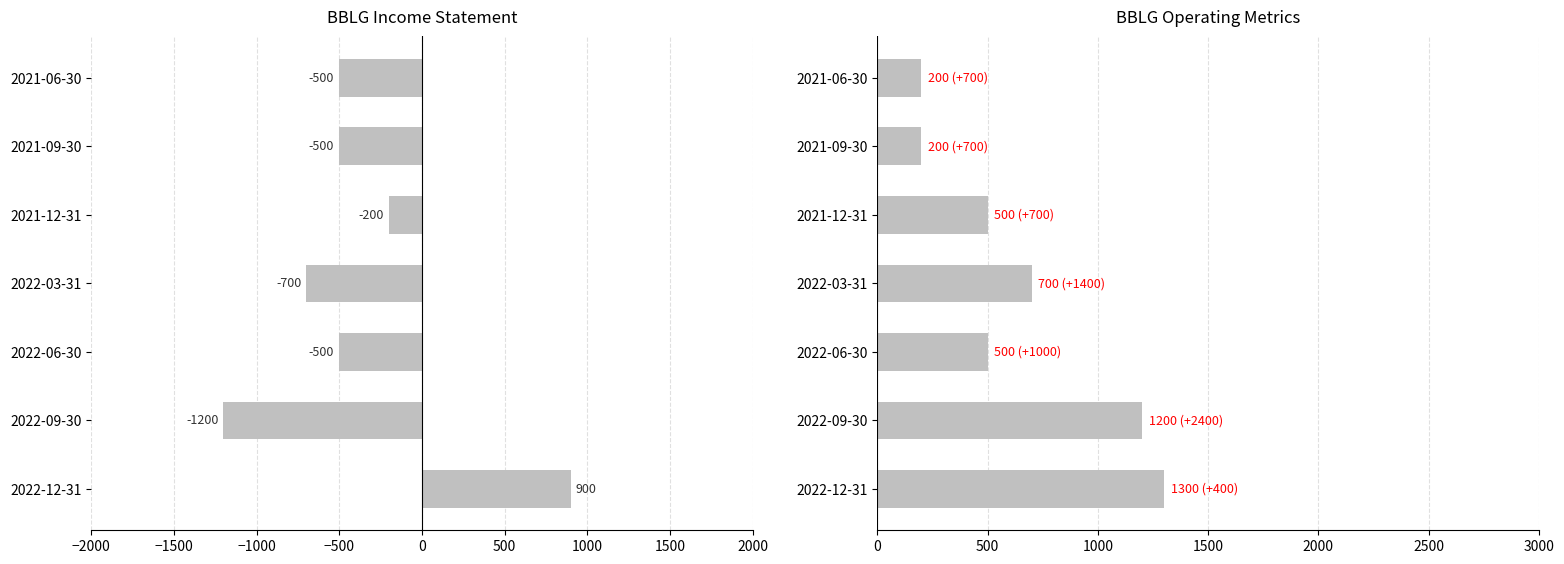

Does the chart contain stacked bars?

No